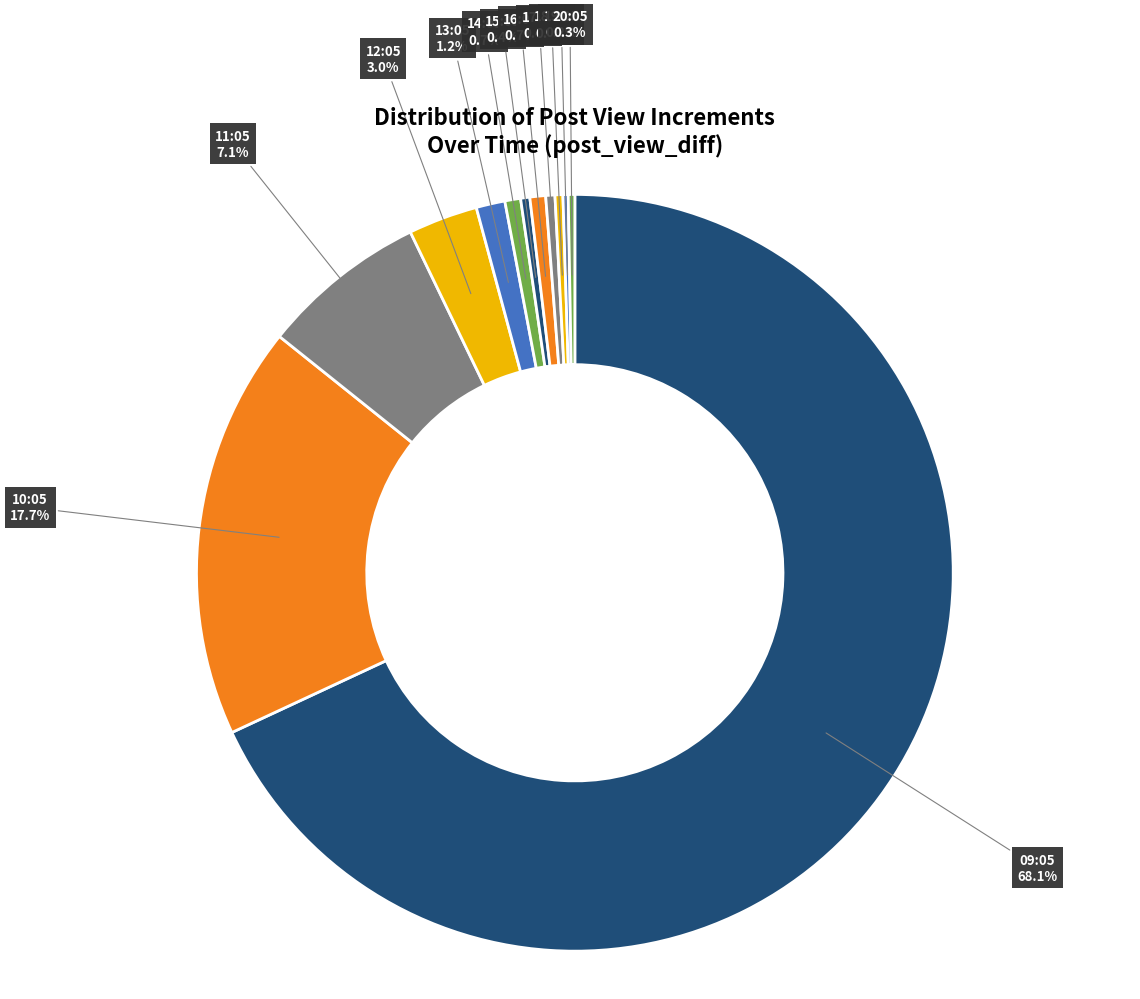

What is the total percentage of 10:05 and 13:05?

18.9%